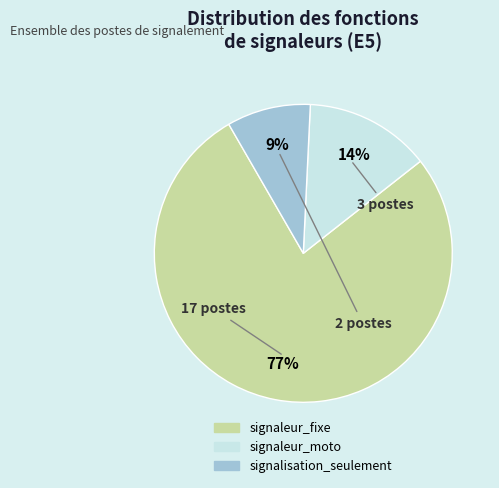

The signaleur_fixe slice represents 89% of the pie. True or false?

False